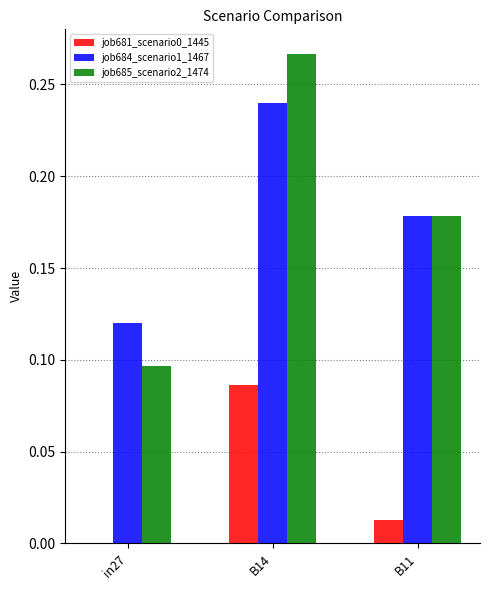

True or false: job684_scenario1_1467 has a value of 0.1 at B11.

False